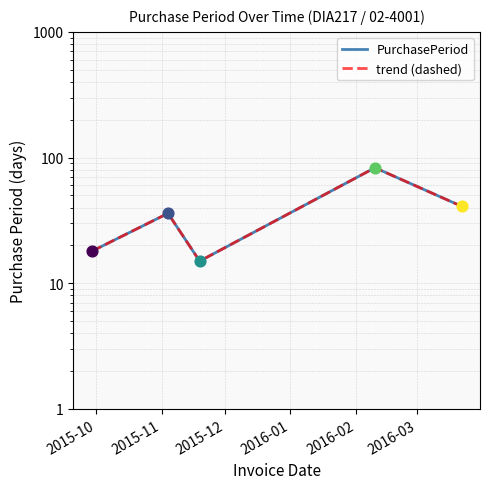

Which series reaches the minimum Y coordinate?

PurchasePeriod